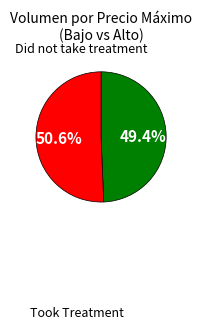

How many slices are in this pie chart?

2